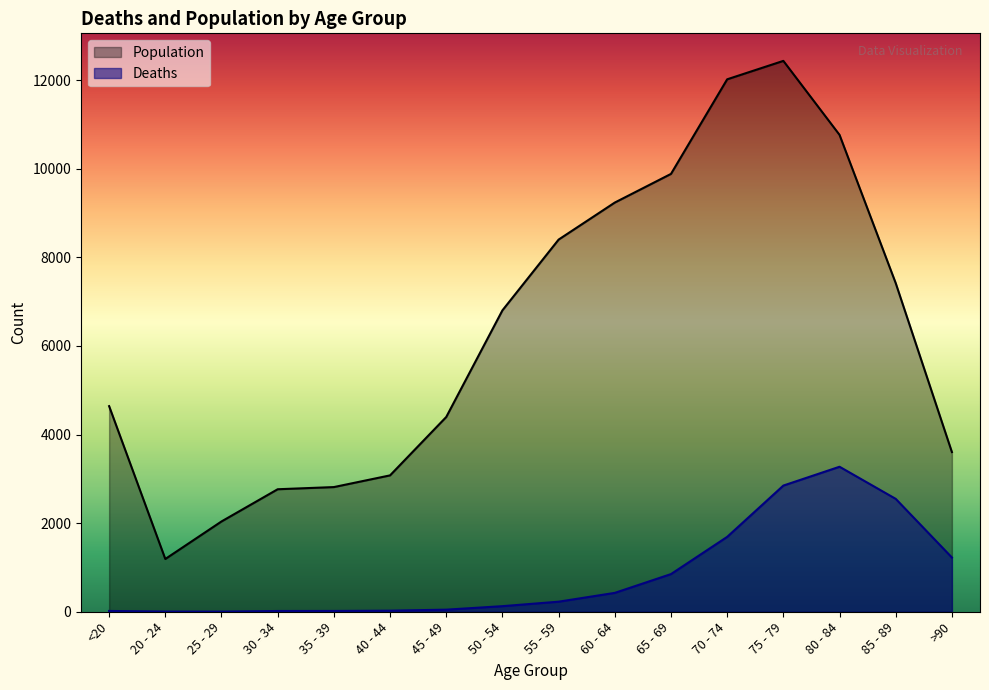

What is the sum of all Population values?

101482